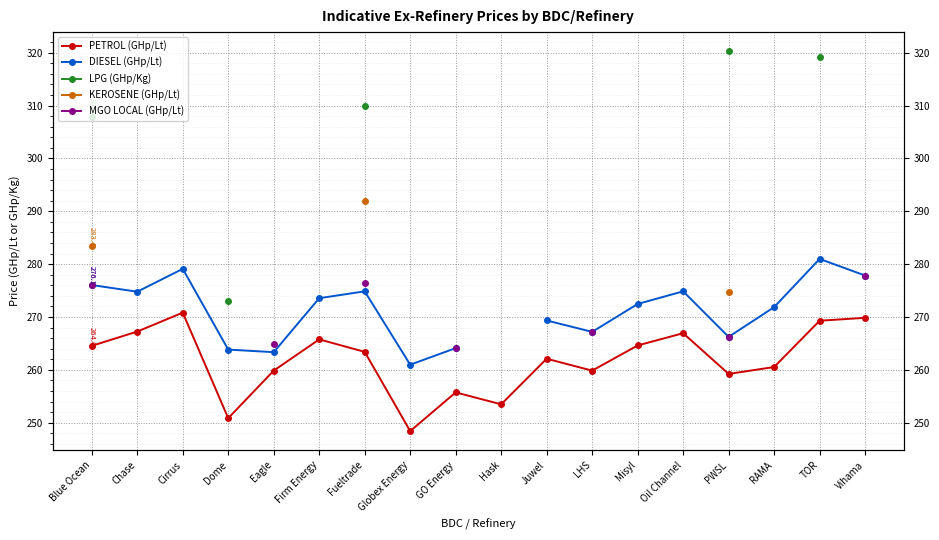

Which series has the widest spread of values?

LPG (GHp/Kg)